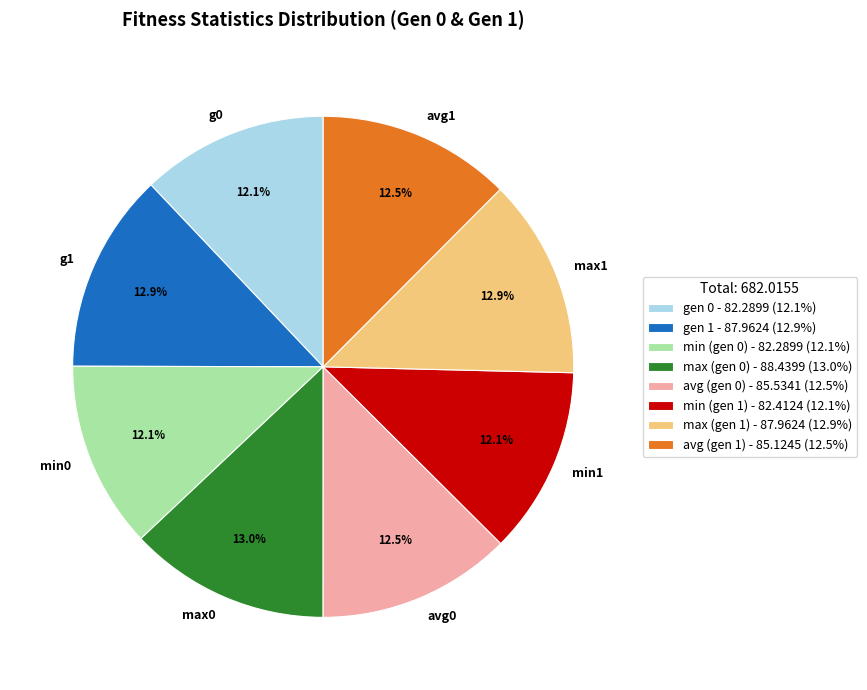

What portion of the pie excludes min (gen 0)?

87.9%